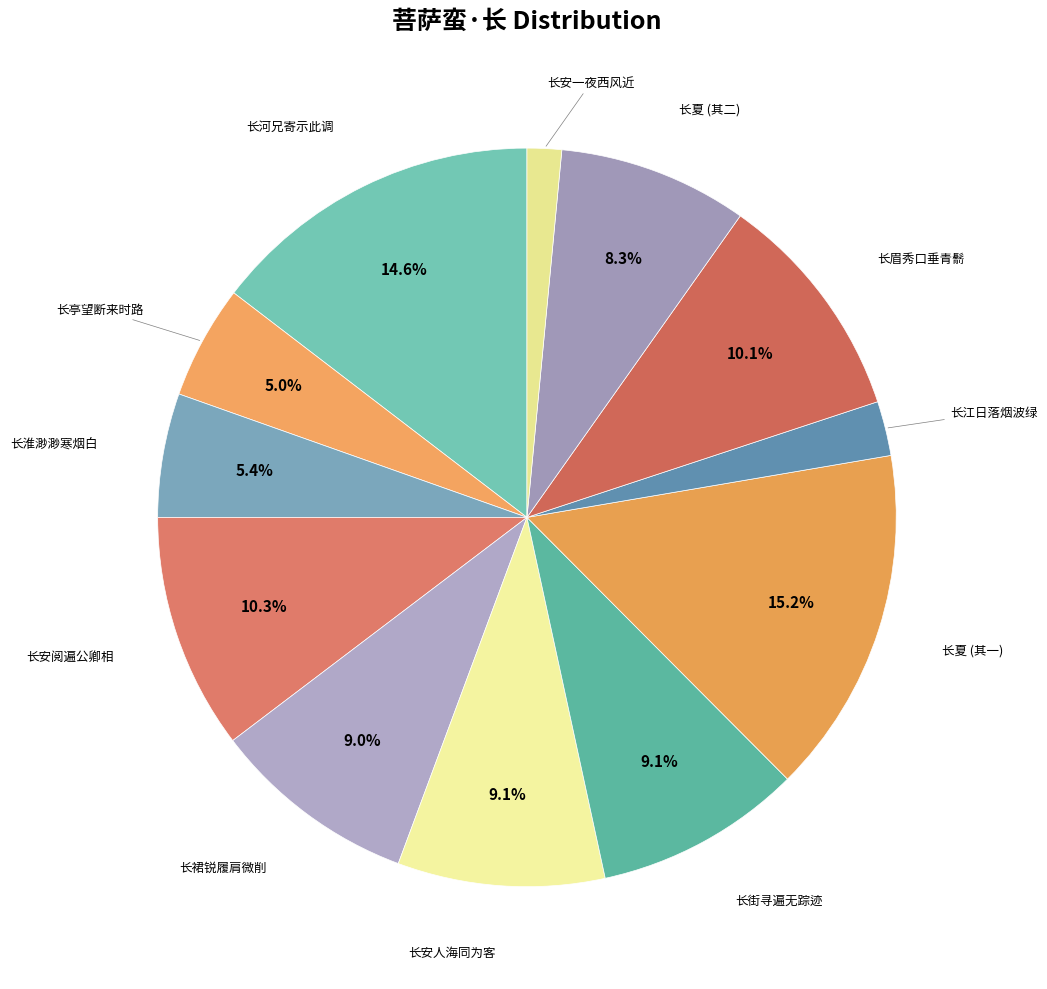

Is there a majority slice in this chart?

No